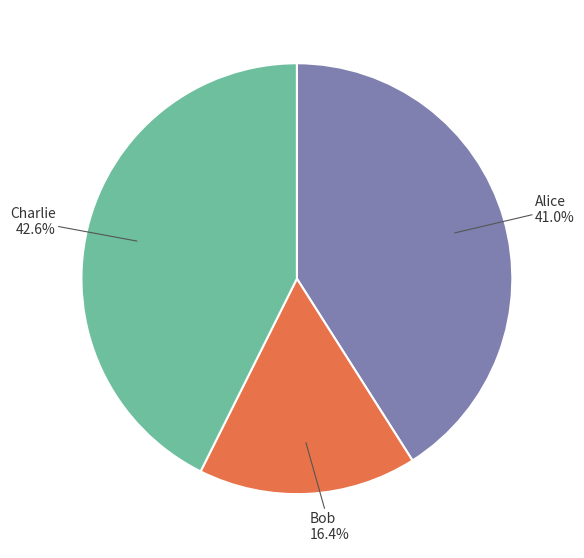

Does any single category account for the majority?

No